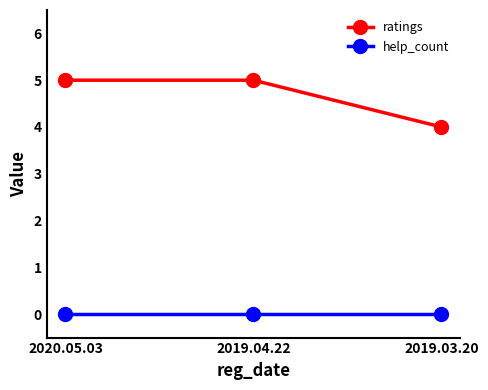

Rank the series at 2019.04.22 from lowest to highest value.

help_count, ratings